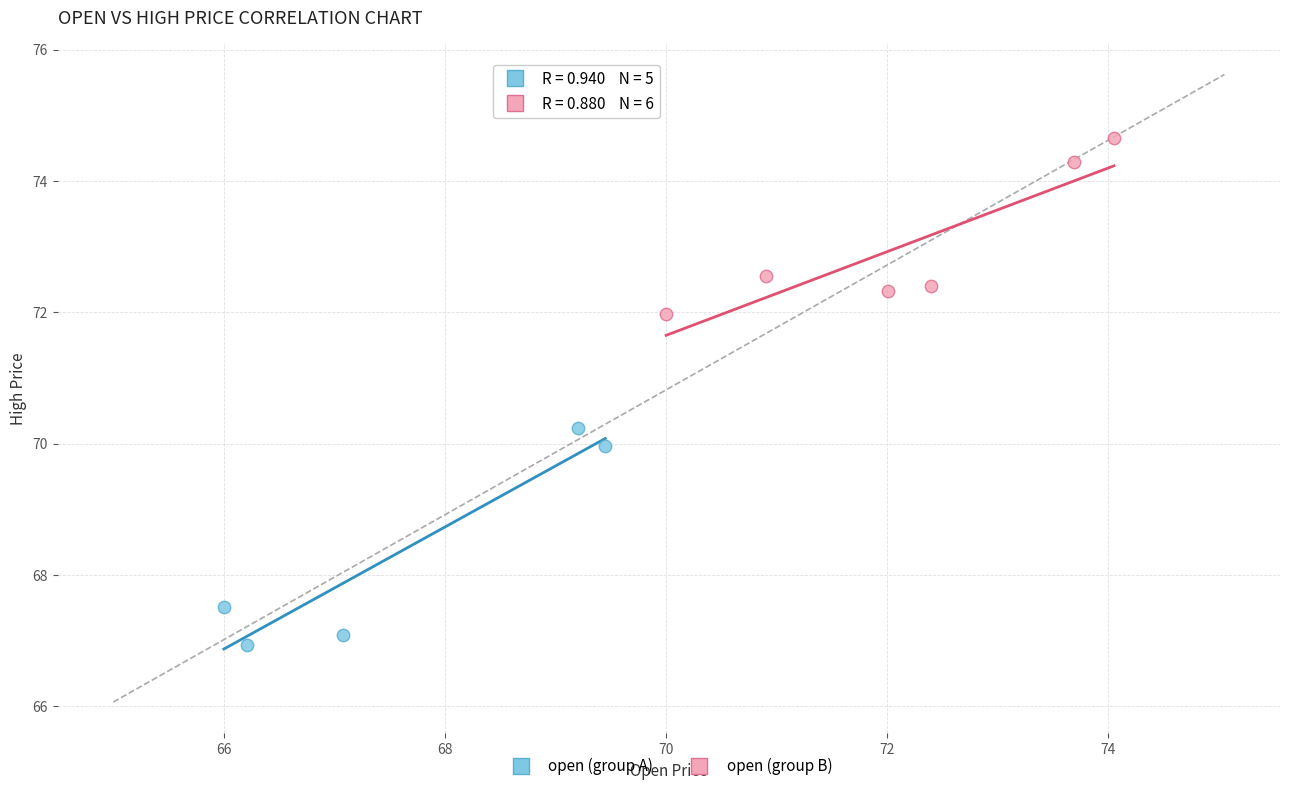

Which series reaches the maximum Y coordinate?

open (group B)